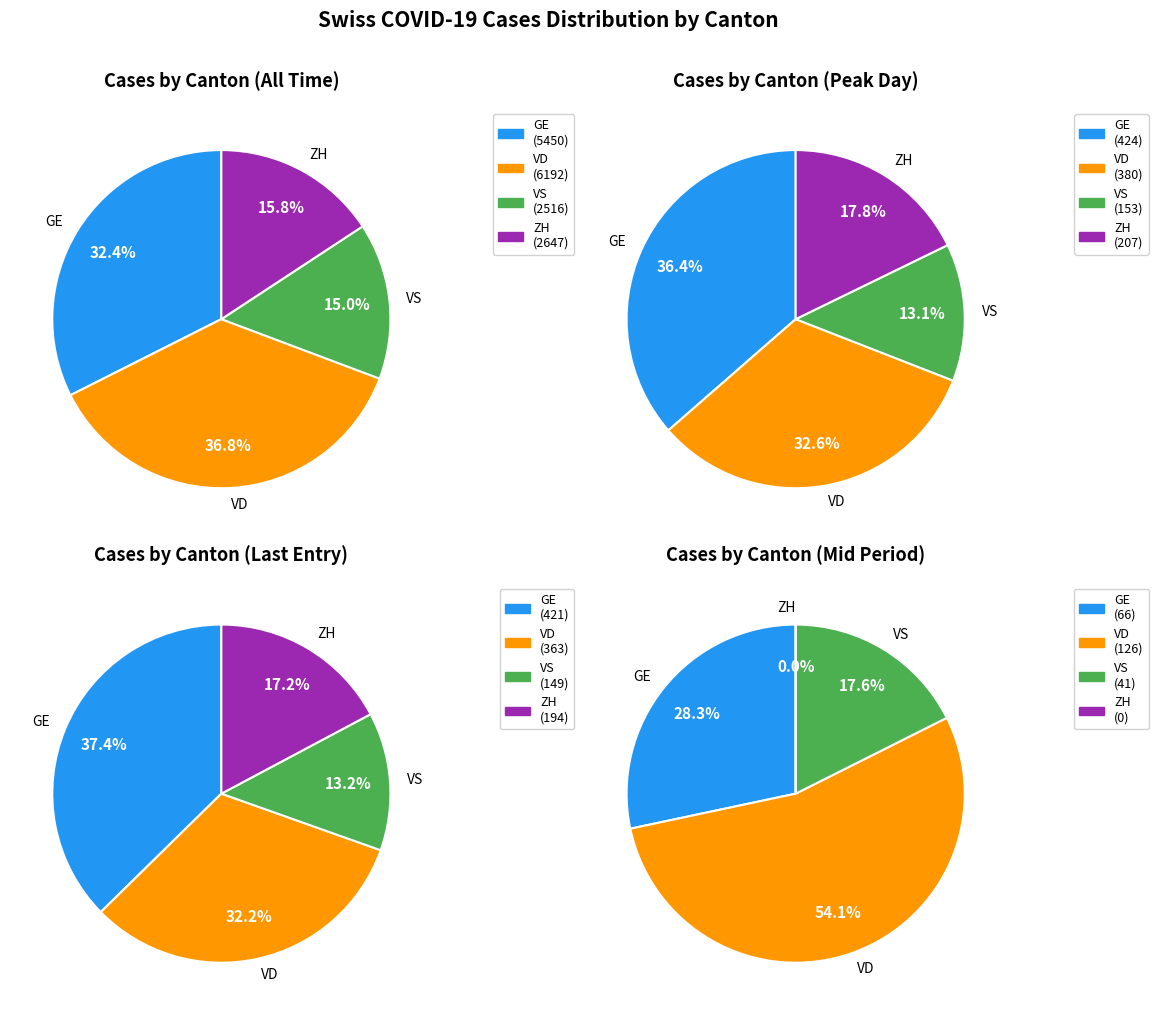

The 30 slice represents 11% of the pie. True or false?

False